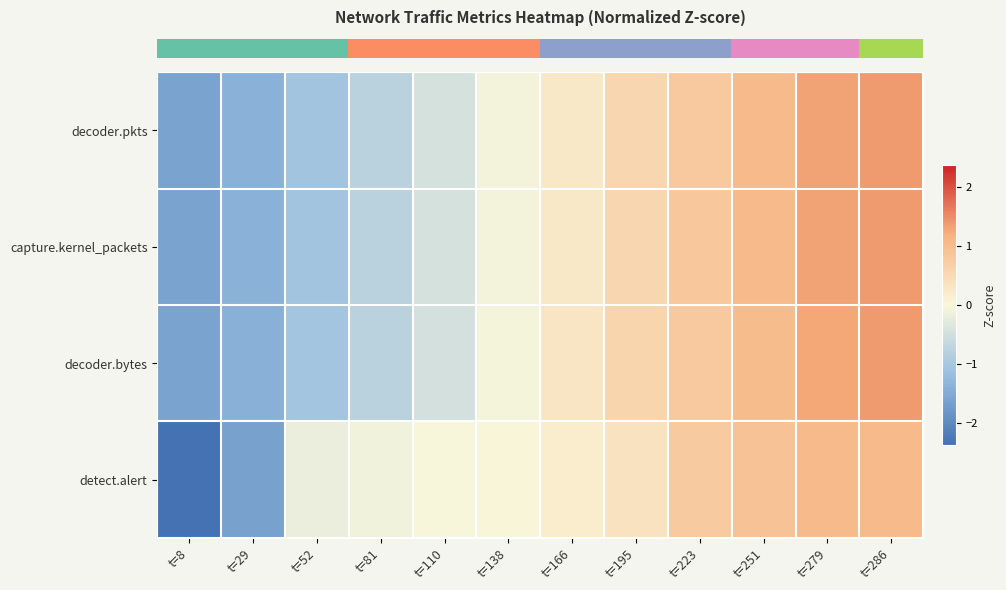

Reading left to right, extract all data points from this chart.

row_0: -1.6	-1.4	-1.1	-0.8	-0.4	-0.1	0.3	0.6	0.8	1.0	1.3	1.4
row_1: -1.6	-1.4	-1.1	-0.8	-0.5	-0.1	0.3	0.6	0.8	1.0	1.3	1.4
row_2: -1.6	-1.4	-1.0	-0.8	-0.5	-0.1	0.3	0.6	0.8	1.0	1.3	1.4
row_3: -2.4	-1.6	-0.2	-0.1	-0.0	0.0	0.2	0.4	0.8	0.9	1.0	1.0